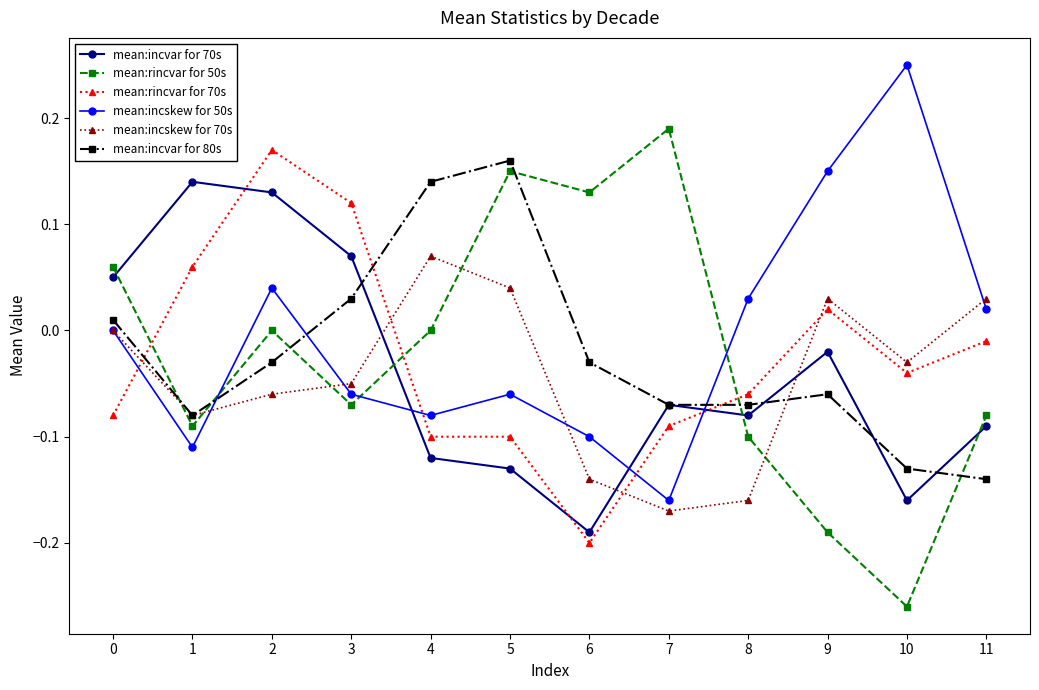

True or false: mean:incvar for 80s and mean:incskew for 50s intersect in this chart.

True